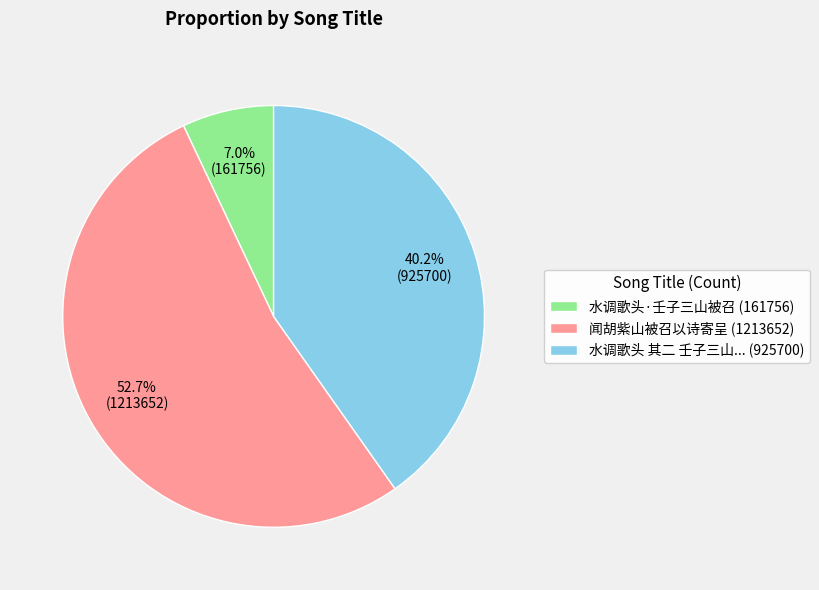

Does any single category account for the majority?

Yes